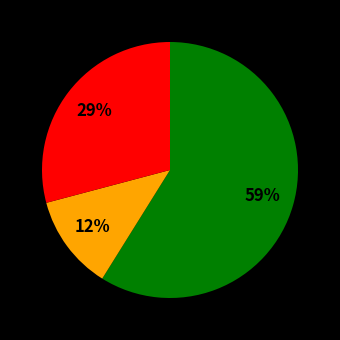

Does any single category account for the majority?

Yes